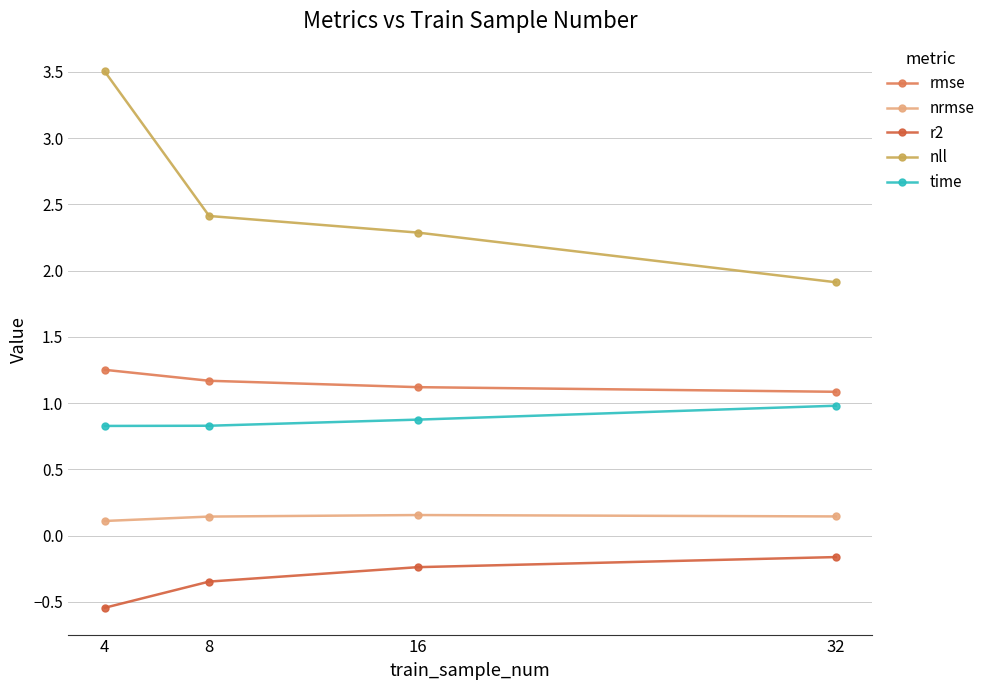

What is the spread (max minus min) of values at 32?

2.1